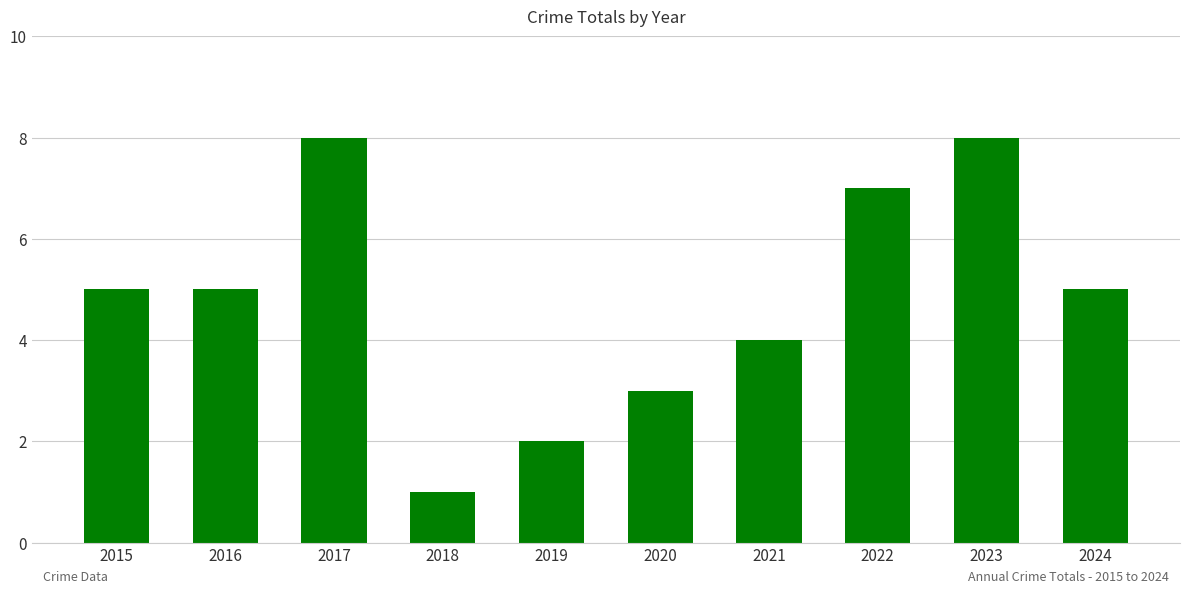

What is the difference between the second highest and minimum values?

7